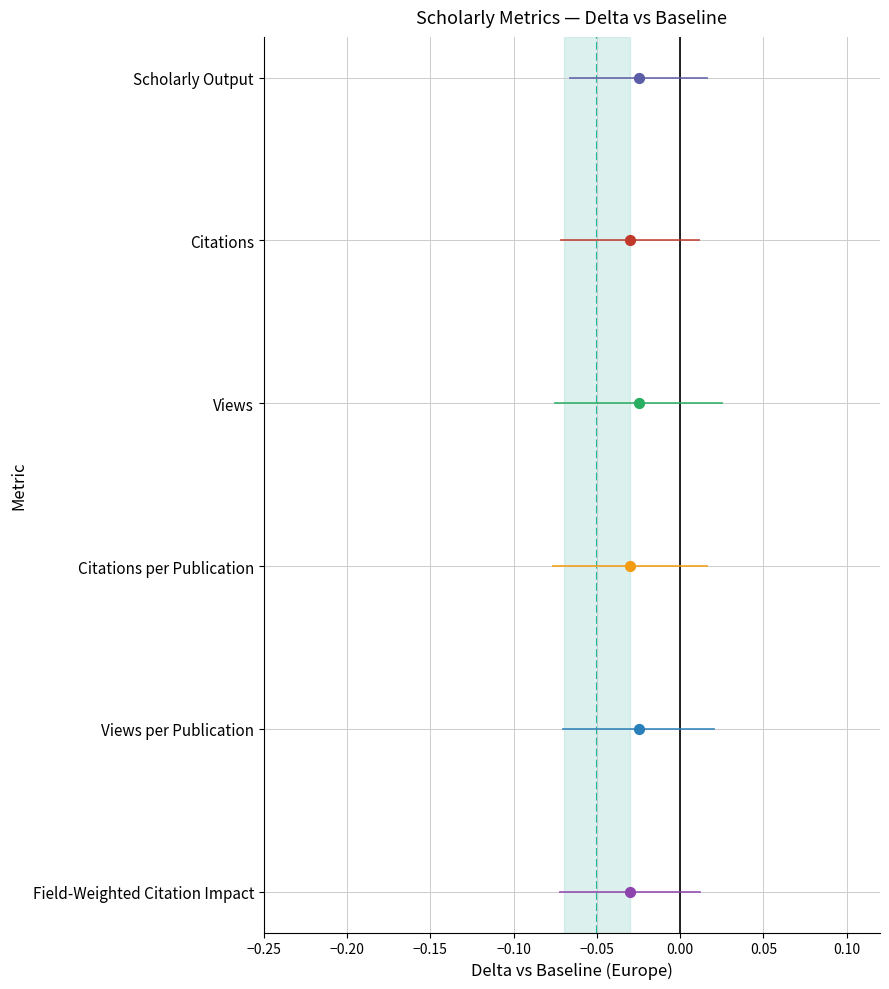

Which series has the largest Y range (max minus min)?

Scholarly Output